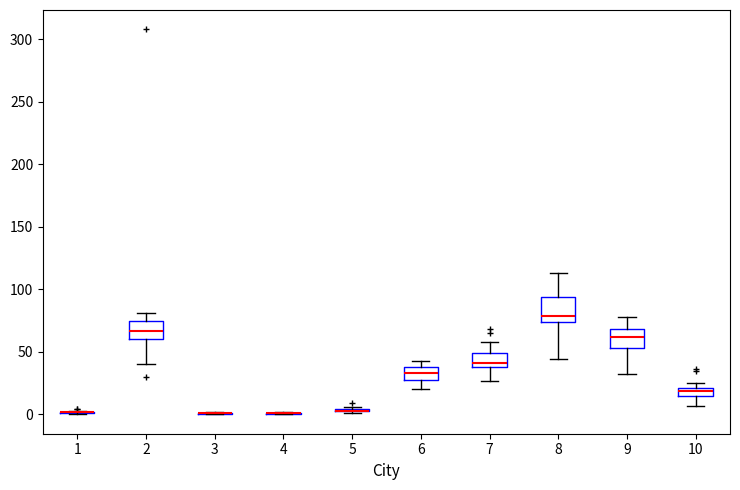

Which box is the tallest, from its lower edge to its upper edge?

8